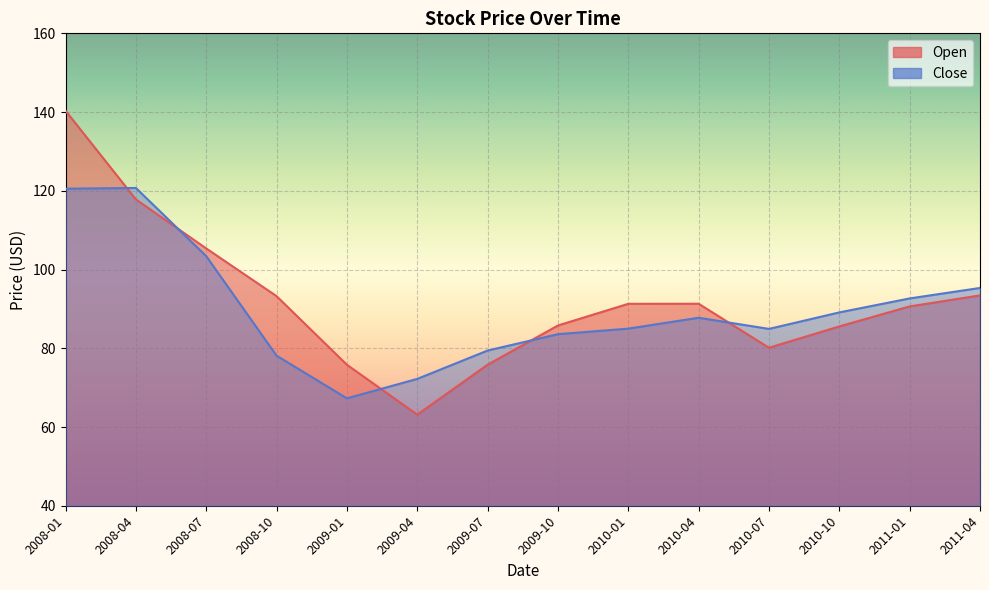

At which category is the sum across all series the highest?

2008-01